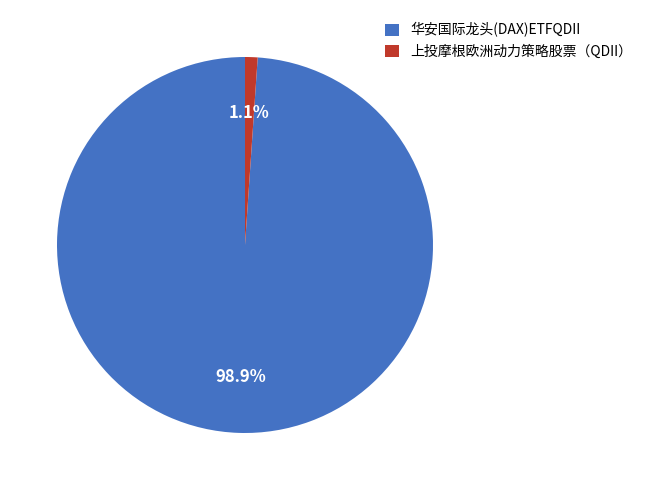

To the nearest percent, what percentage of the pie is 上投摩根欧洲动力策略股票（QDII）?

1%